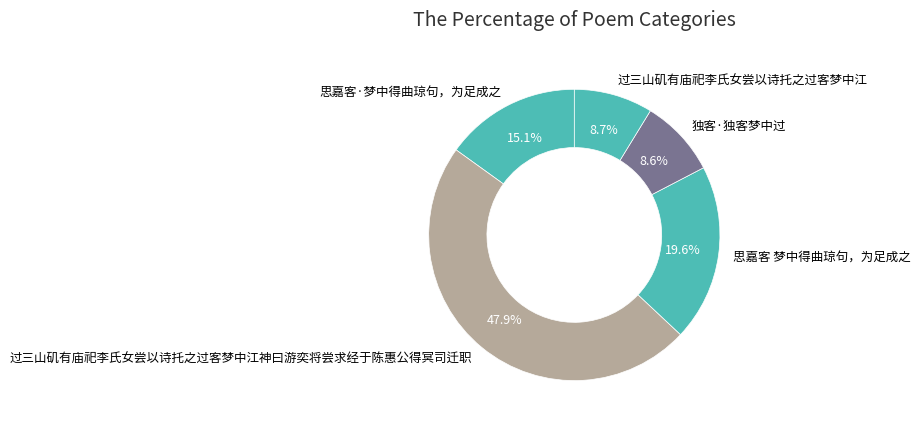

To the nearest percent, what percentage of the pie is 思嘉客 梦中得曲琼句，为足成之?

20%